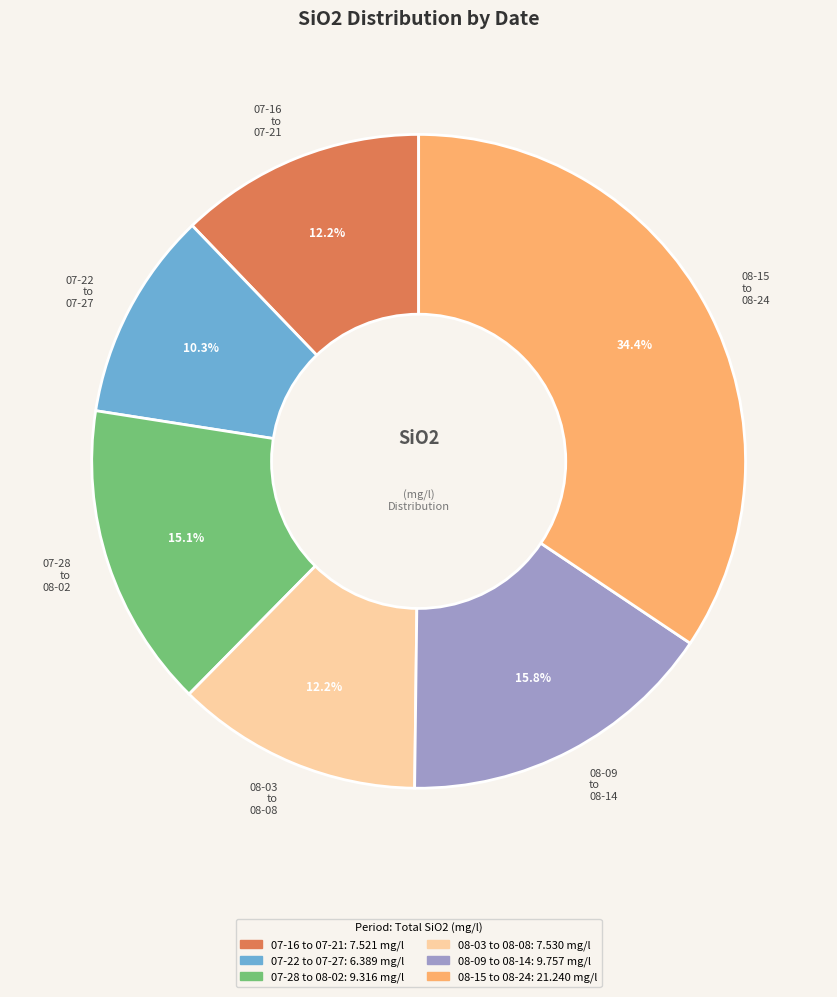

Does 08-03 to 08-08 account for over 50% of the chart?

No